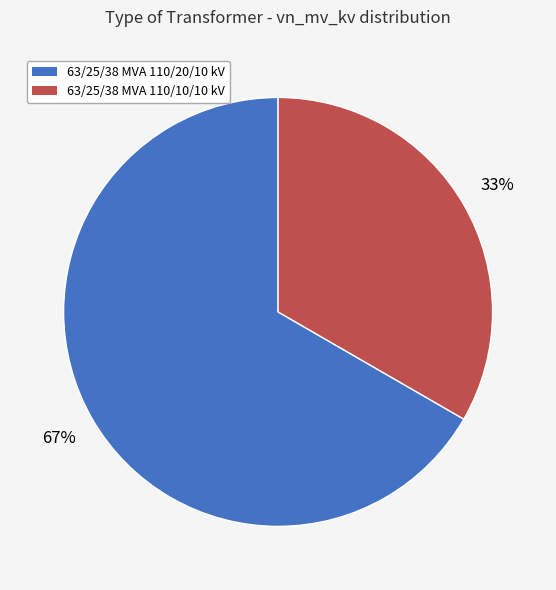

What is the smallest slice in the pie chart?

63/25/38 MVA 110/10/10 kV